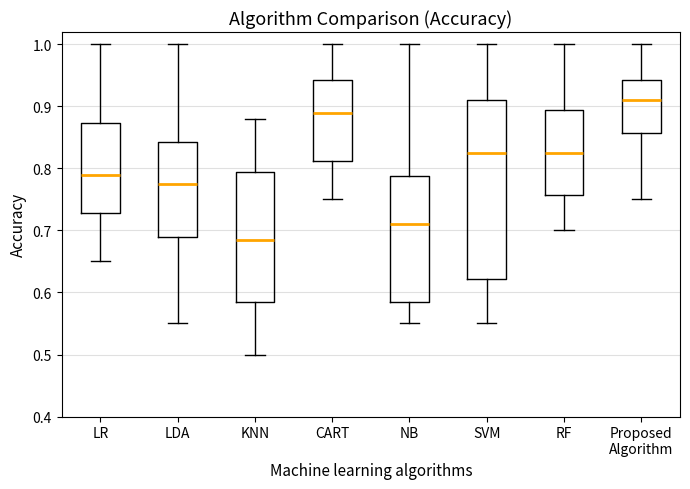

Reading left to right, transcribe this box plot: for each box, give where its median line is, the range the box spans, and where its two whiskers end, as read against the y-axis. The values are not printed on the chart, so give them approximately, as read against the axis.

LR: median 0.79, box 0.73 to 0.87, whiskers 0.65 to 1.00
LDA: median 0.78, box 0.69 to 0.84, whiskers 0.55 to 1.00
KNN: median 0.69, box 0.59 to 0.80, whiskers 0.50 to 0.88
CART: median 0.89, box 0.81 to 0.94, whiskers 0.75 to 1.00
NB: median 0.71, box 0.59 to 0.79, whiskers 0.55 to 1.00
SVM: median 0.83, box 0.62 to 0.91, whiskers 0.55 to 1.00
RF: median 0.83, box 0.76 to 0.90, whiskers 0.70 to 1.00
Proposed Algorithm: median 0.91, box 0.86 to 0.94, whiskers 0.75 to 1.00